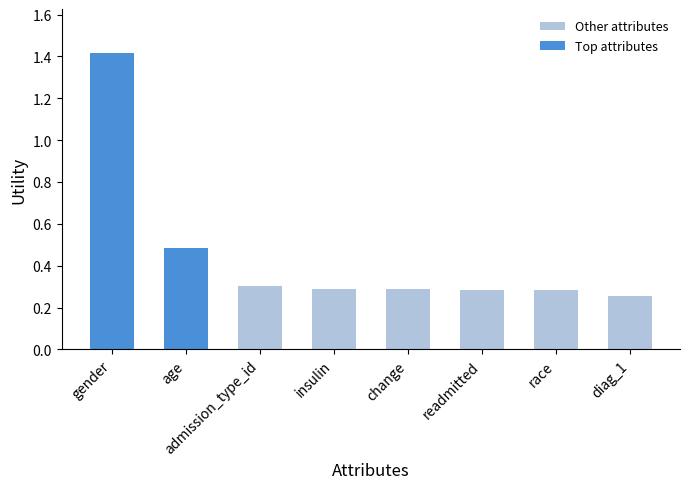

Which series has the largest total across all categories?

Top attributes